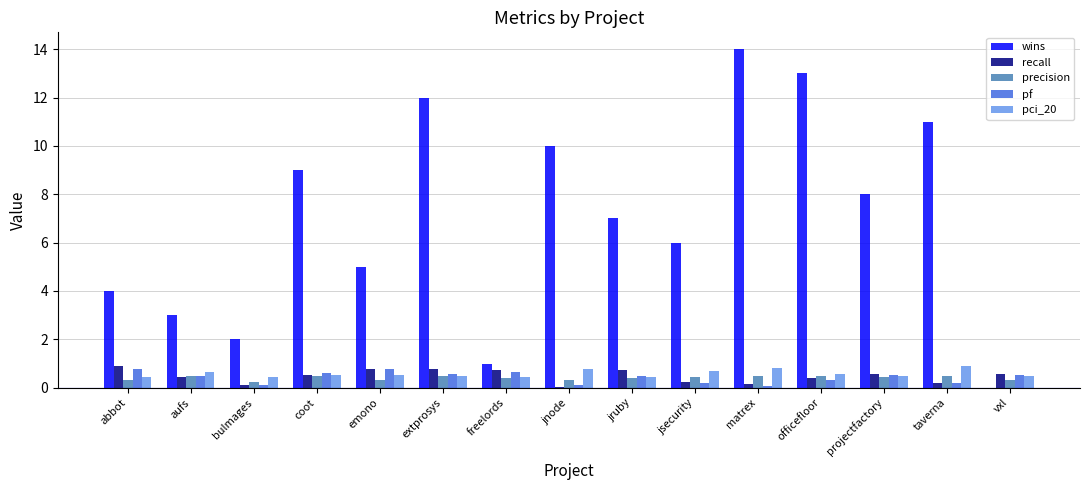

True or false: pci_20 has a value of 0.7 at jsecurity.

True